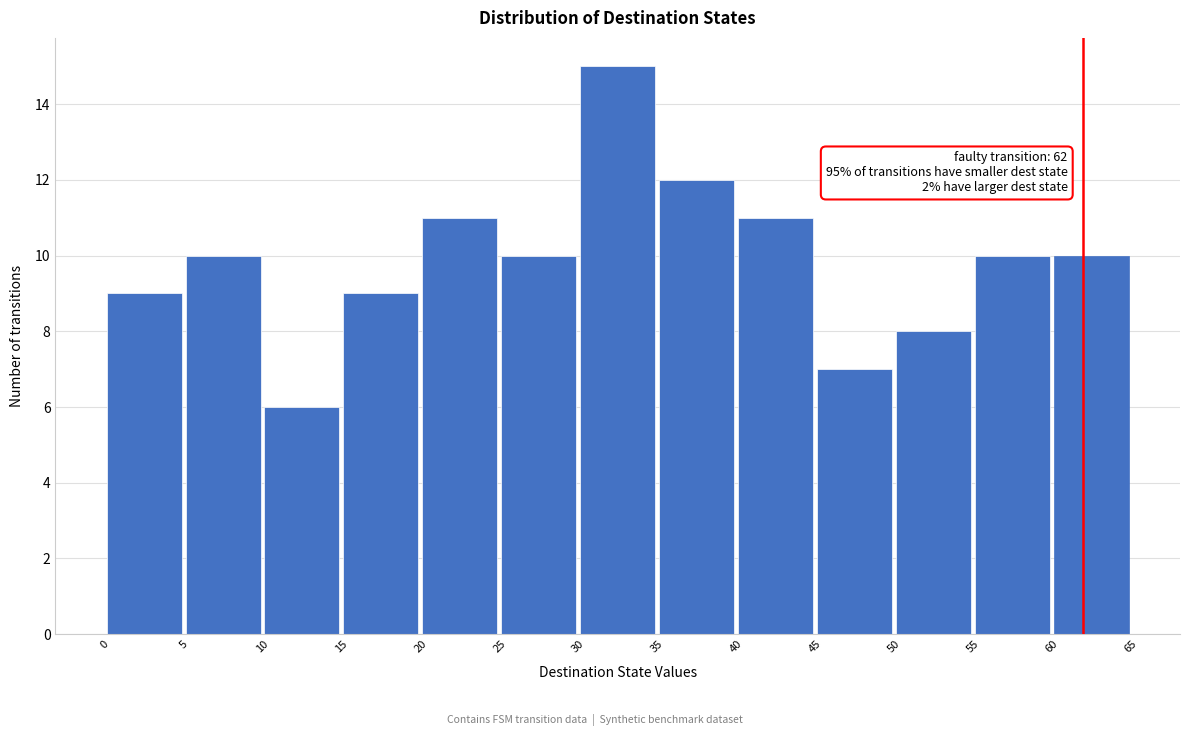

Which range on the x-axis has the tallest bar?

30 to 35